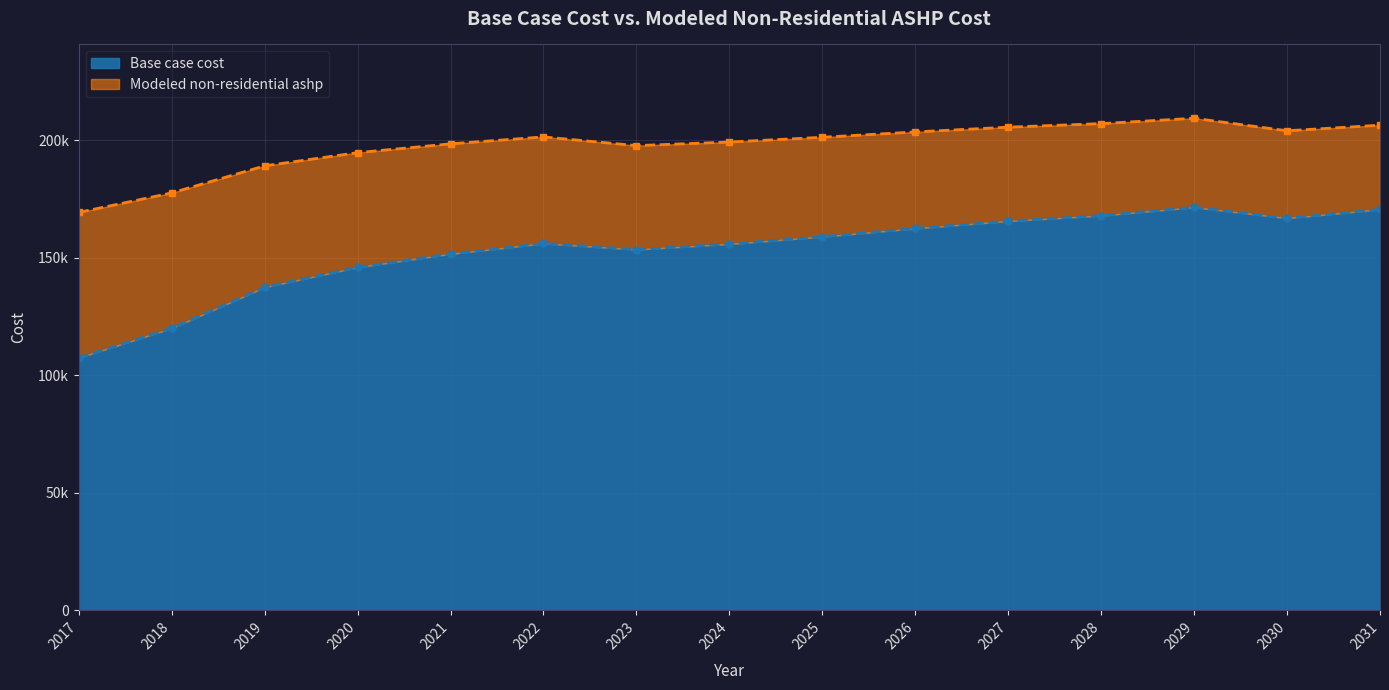

Reading left to right, transcribe all the data shown in this chart.

Base case cost: 2017=107466.1	2018=120031.4	2019=137460.6	2020=145972.5	2021=151647.1	2022=156105.7	2023=153515.8	2024=155858.7	2025=158982.7	2026=162497.1	2027=165621.1	2028=167964.0	2029=171478.5	2030=166841.7	2031=170598.2
Modeled non-residential ashp: 2017=169308.0	2018=177606.9	2019=189118.3	2020=194740.2	2021=198488.1	2022=201432.9	2023=197741.9	2024=199259.1	2025=201282.1	2026=203557.9	2027=205580.9	2028=207098.1	2029=209374.0	2030=204049.0	2031=206429.4